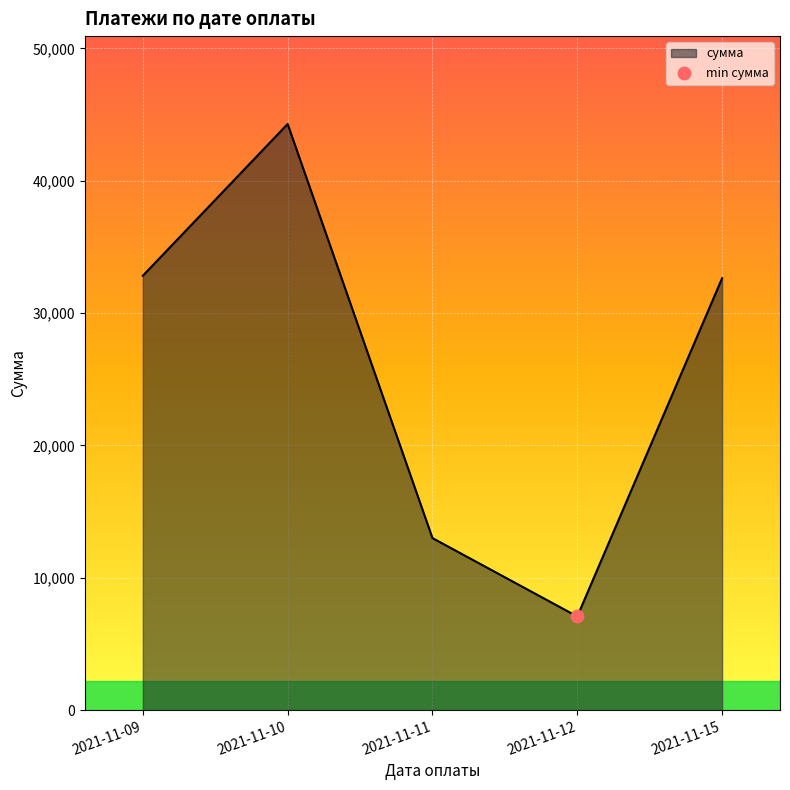

Approximately how many times larger is the value at 2021-11-12 compared to 2021-11-11?

0.5